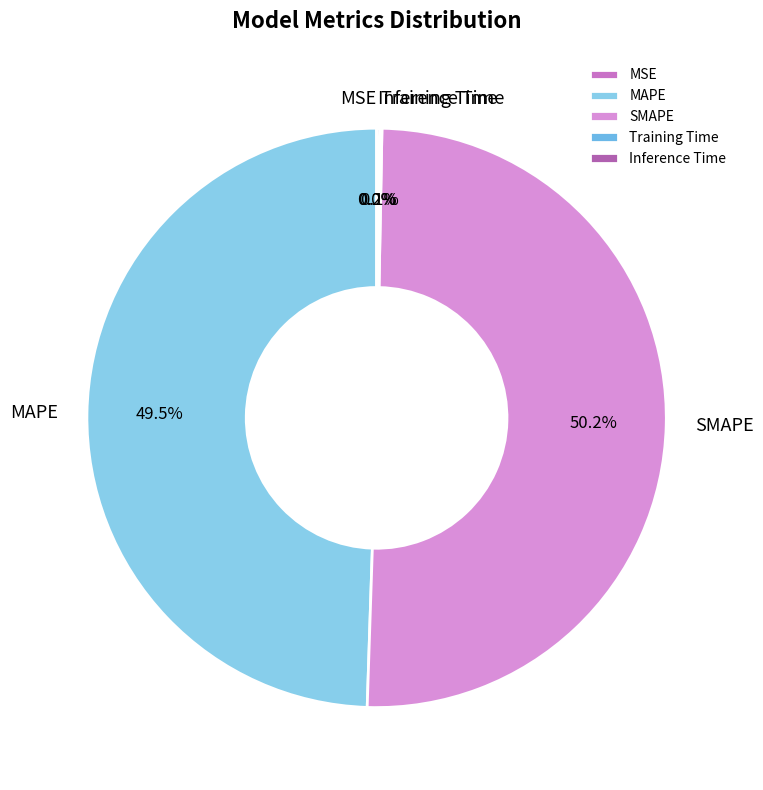

To the nearest percent, what is the average slice percentage?

20%